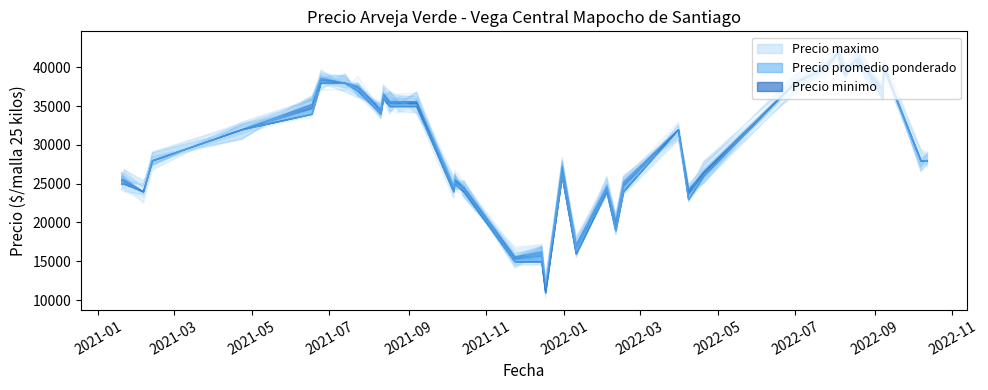

List the series in order of their overall mean, highest first.

Precio maximo, Precio promedio ponderado, Precio minimo